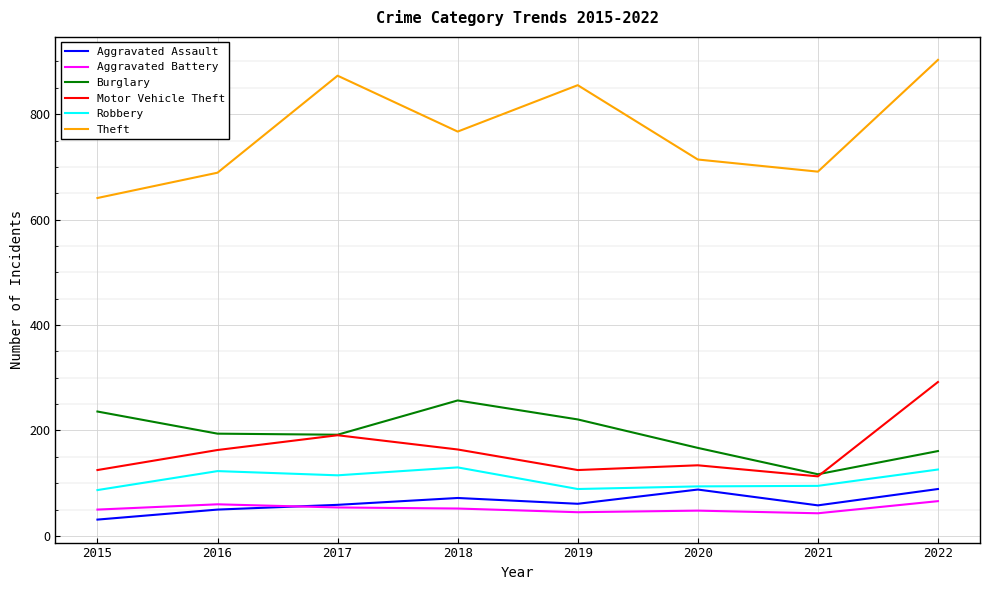

What is the sum of the Aggravated Assault values at 2019 and 2017?

120